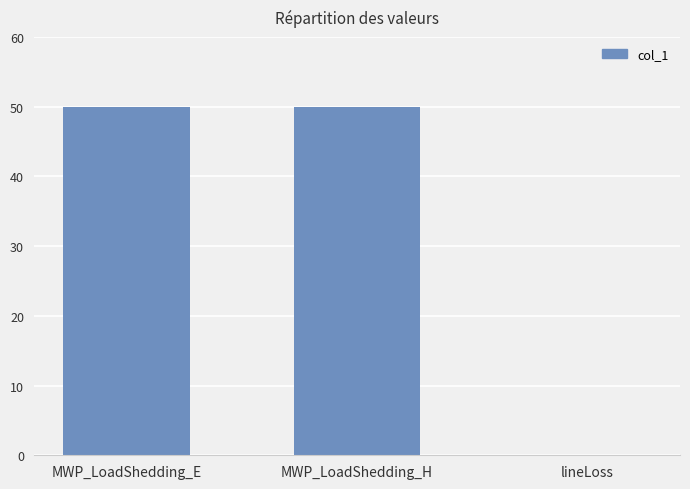

What is the maximum value shown in the chart?

50.0